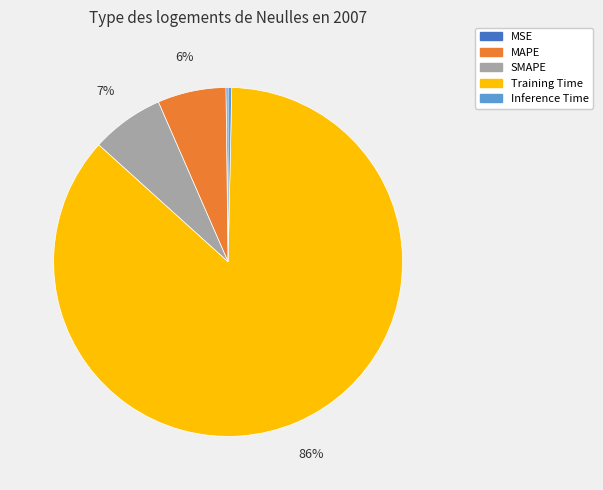

Combined, do Training Time and Inference Time account for over 50%?

Yes